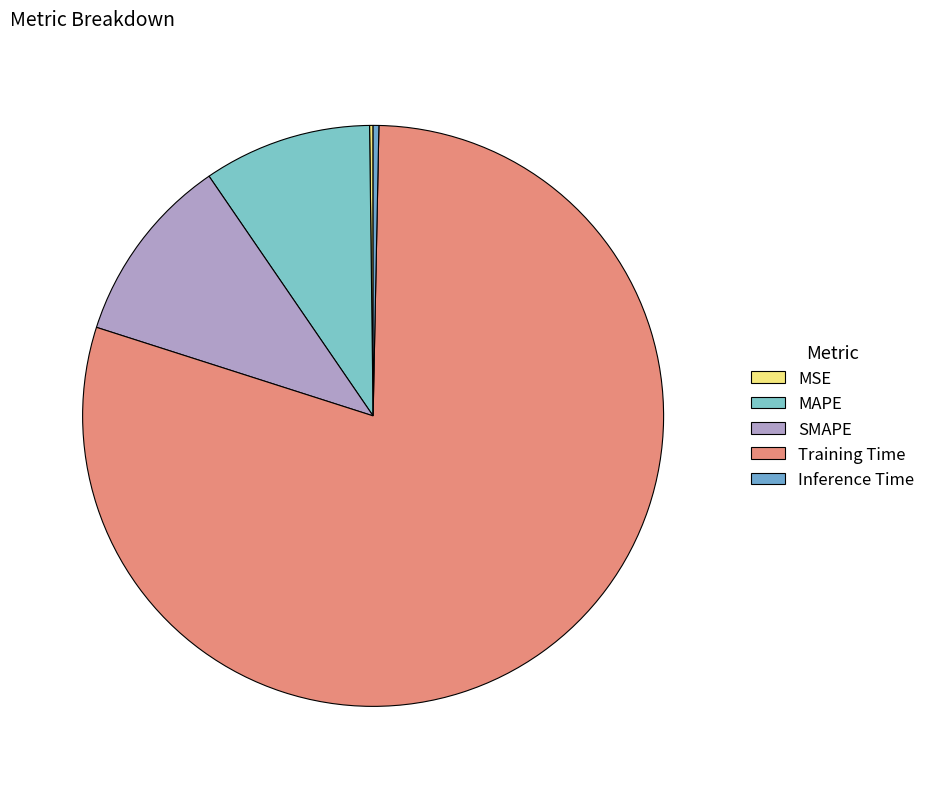

To the nearest percent, what is the combined percentage of MSE and MAPE?

10%